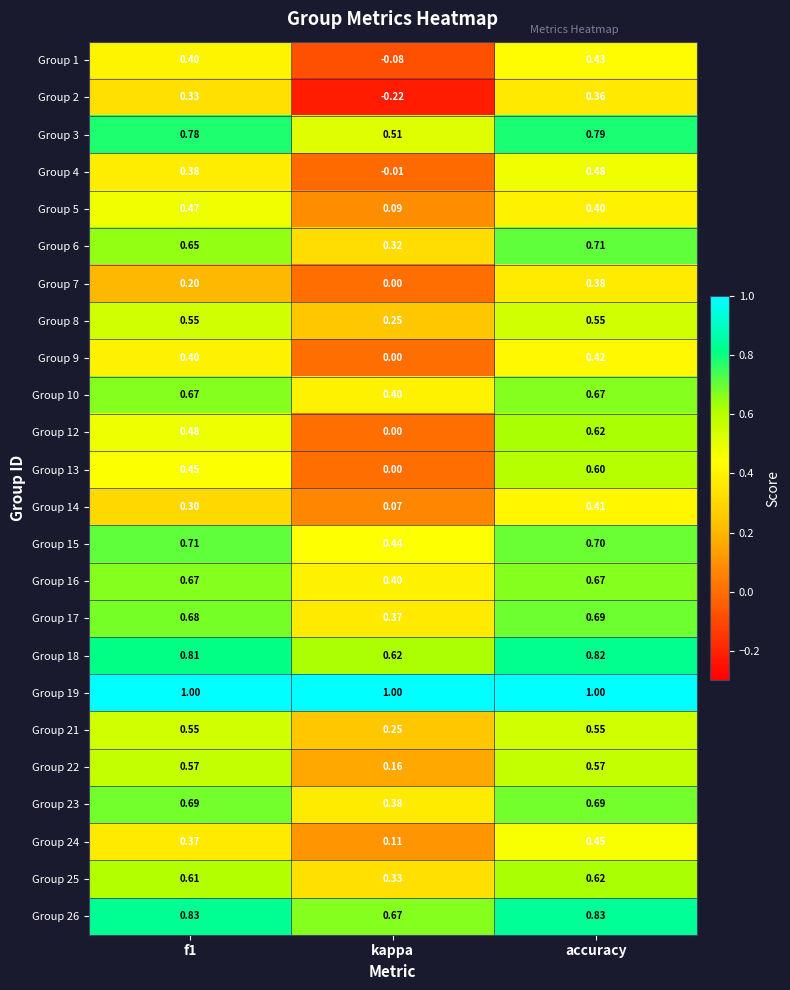

At which label does Group 1 reach its minimum?

kappa